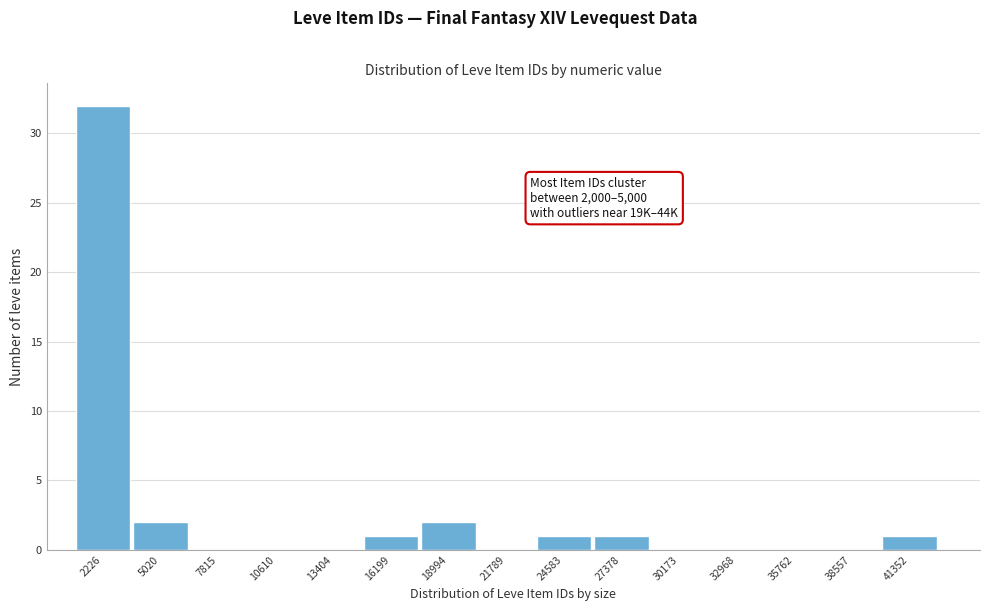

Reading right to left, what are all the values shown in this chart?

41352=1	38557=0	35762=0	32968=0	30173=0	27378=1	24583=1	21789=0	18994=2	16199=1	13404=0	10610=0	7815=0	5020=2	2226=32